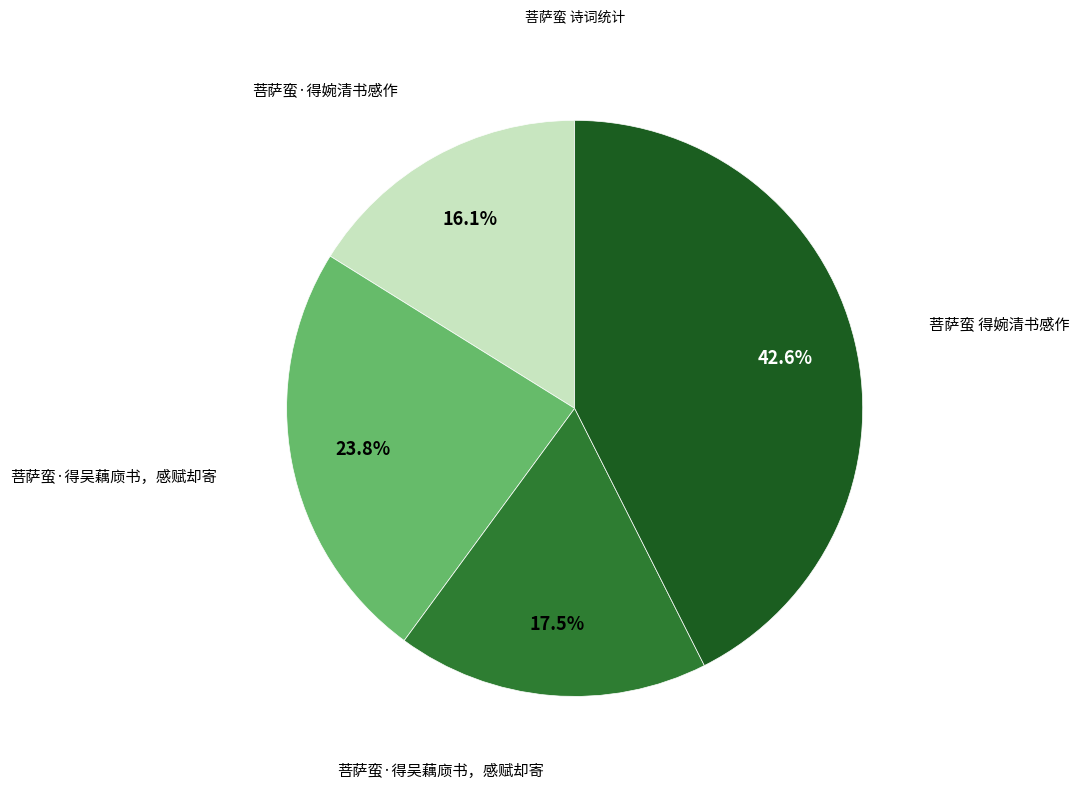

Is there a majority slice in this chart?

No